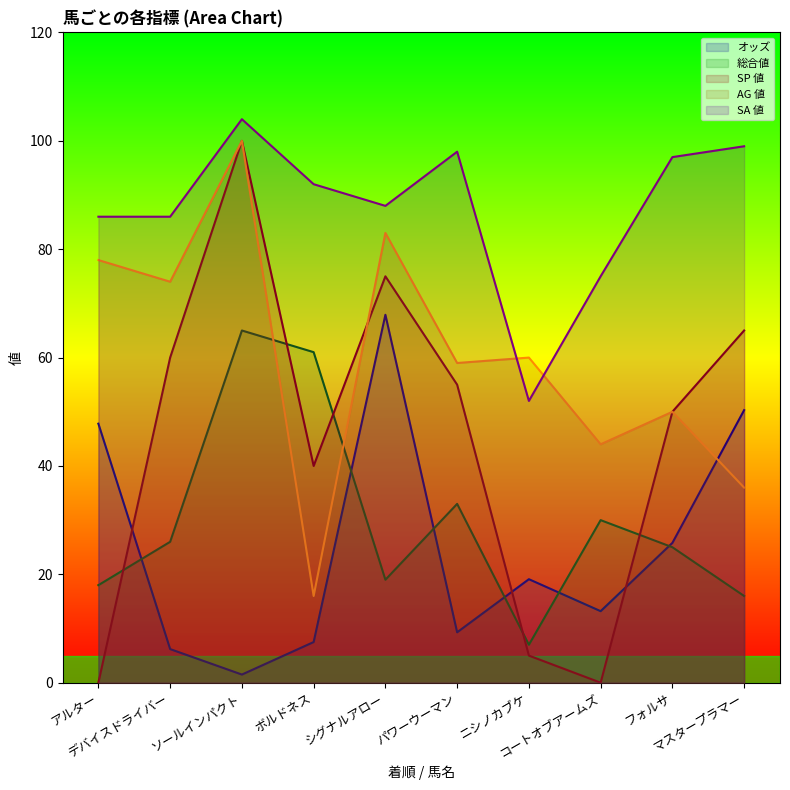

The value of SP 値 at マスタープラマー is 94.8. True or false?

False